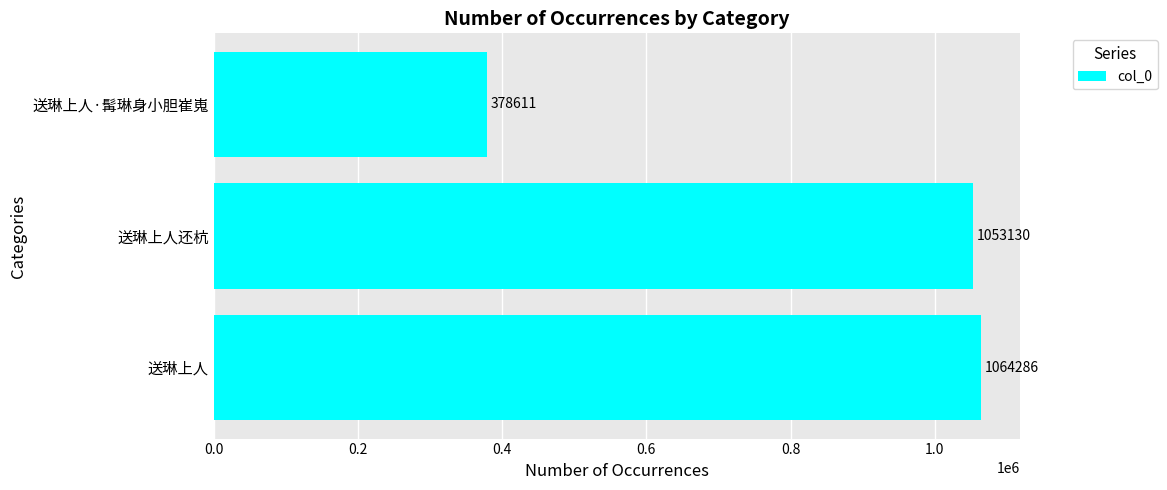

How many series are shown in this chart?

1